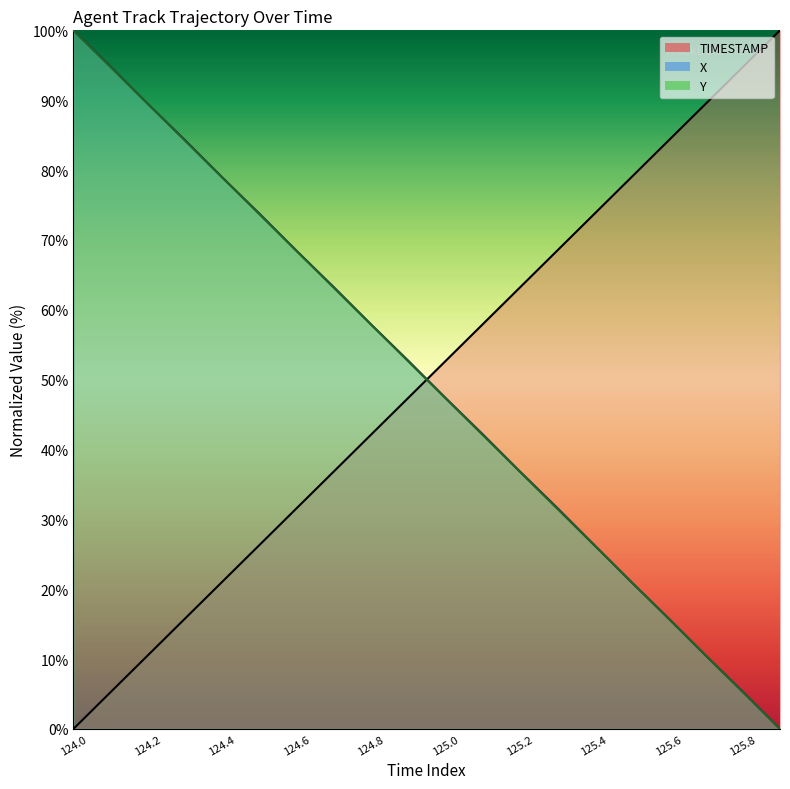

What is the total value across all series at 125.6?

115.8